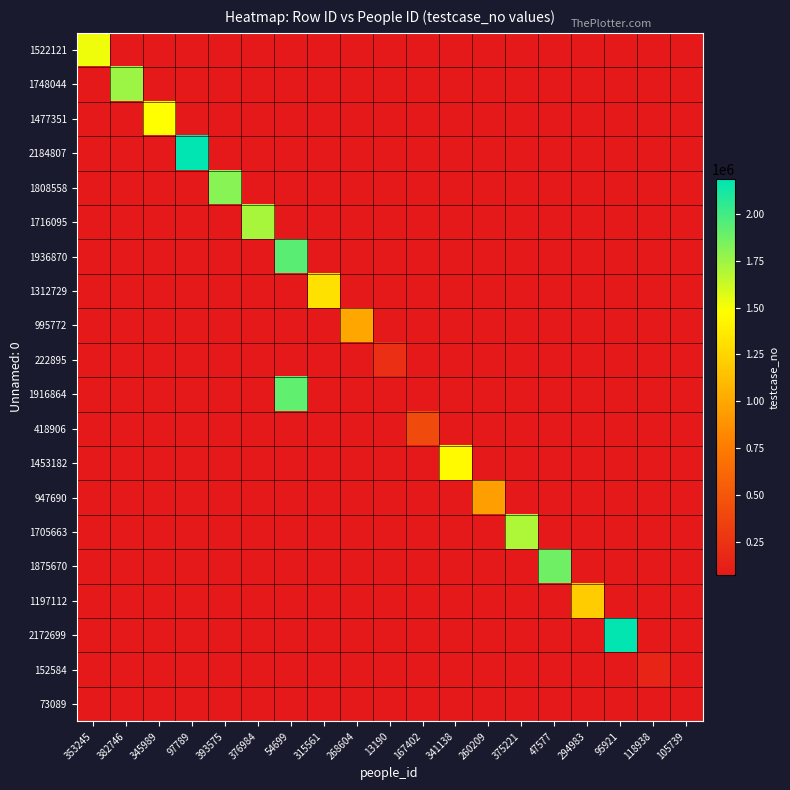

What is the minimum value shown in the chart?

73090